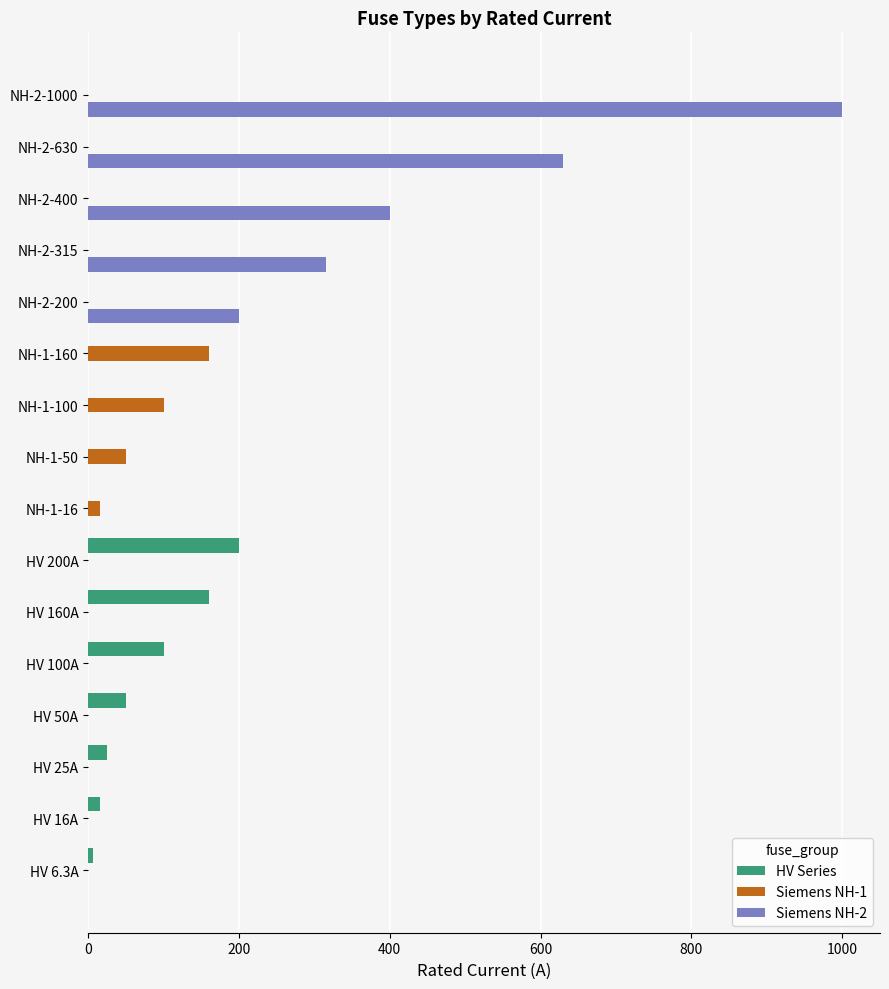

Which series has the largest total across all categories?

Siemens NH-2